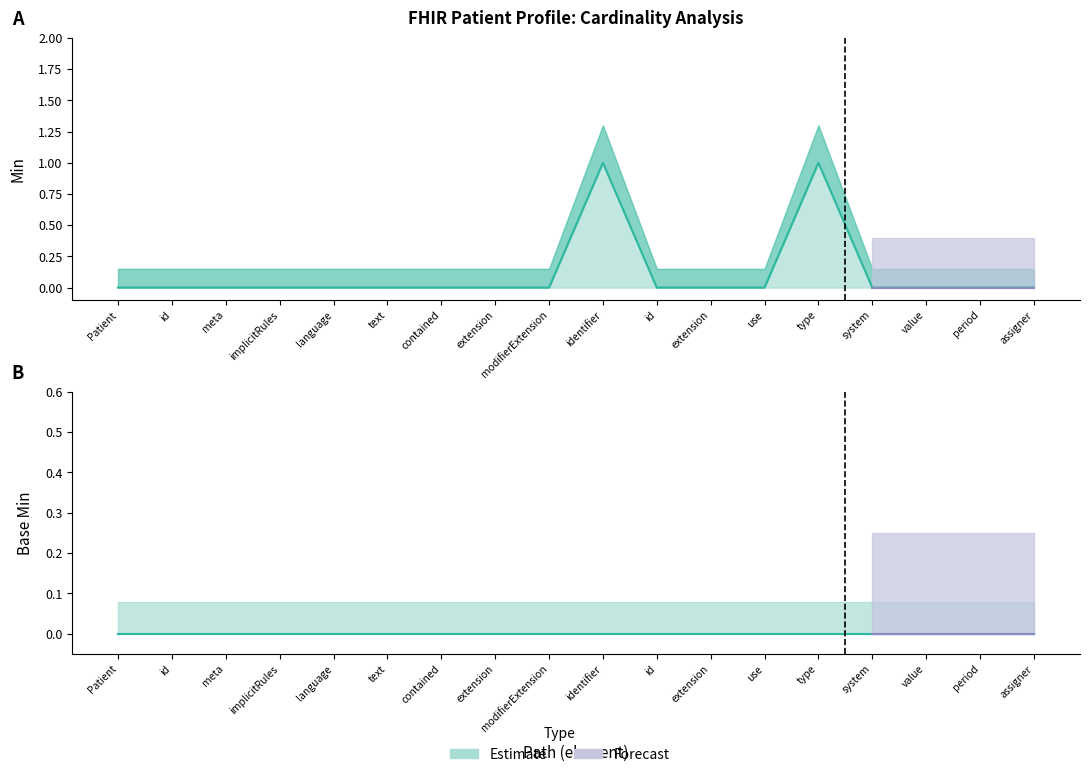

List the labels in order of value, largest first.

identifier, type, Patient, id, meta, implicitRules, language, text, contained, extension, modifierExtension, id, extension, use, system, value, period, assigner